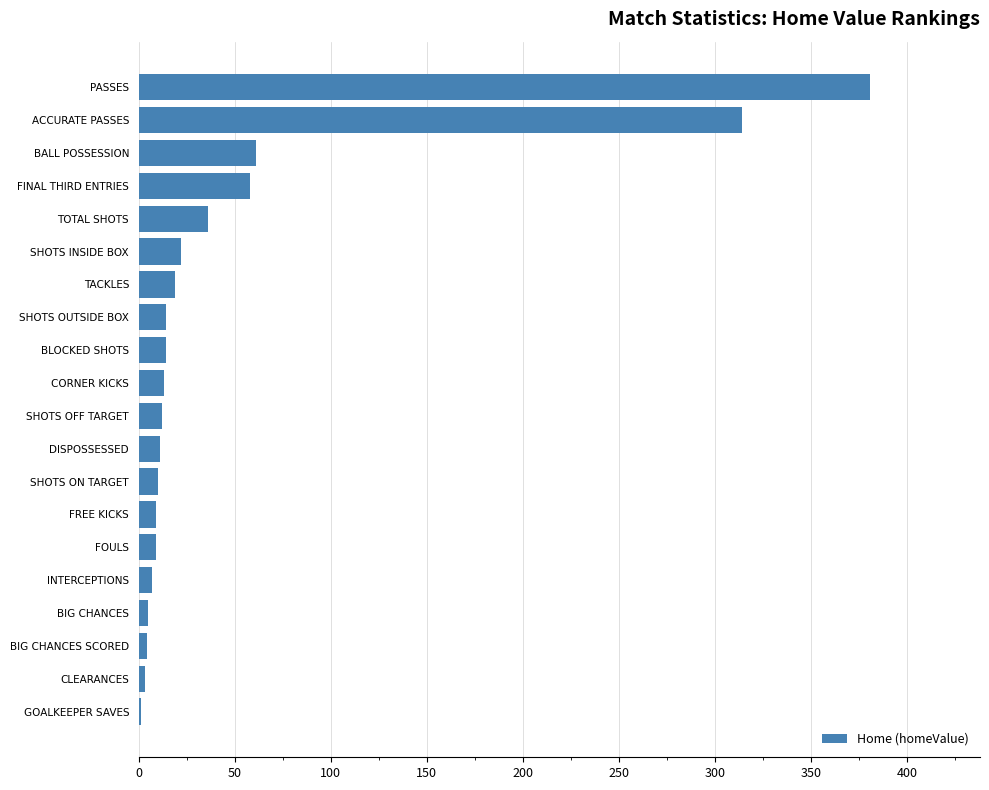

What is the ratio of the value at PASSES to the value at SHOTS INSIDE BOX?

17.3